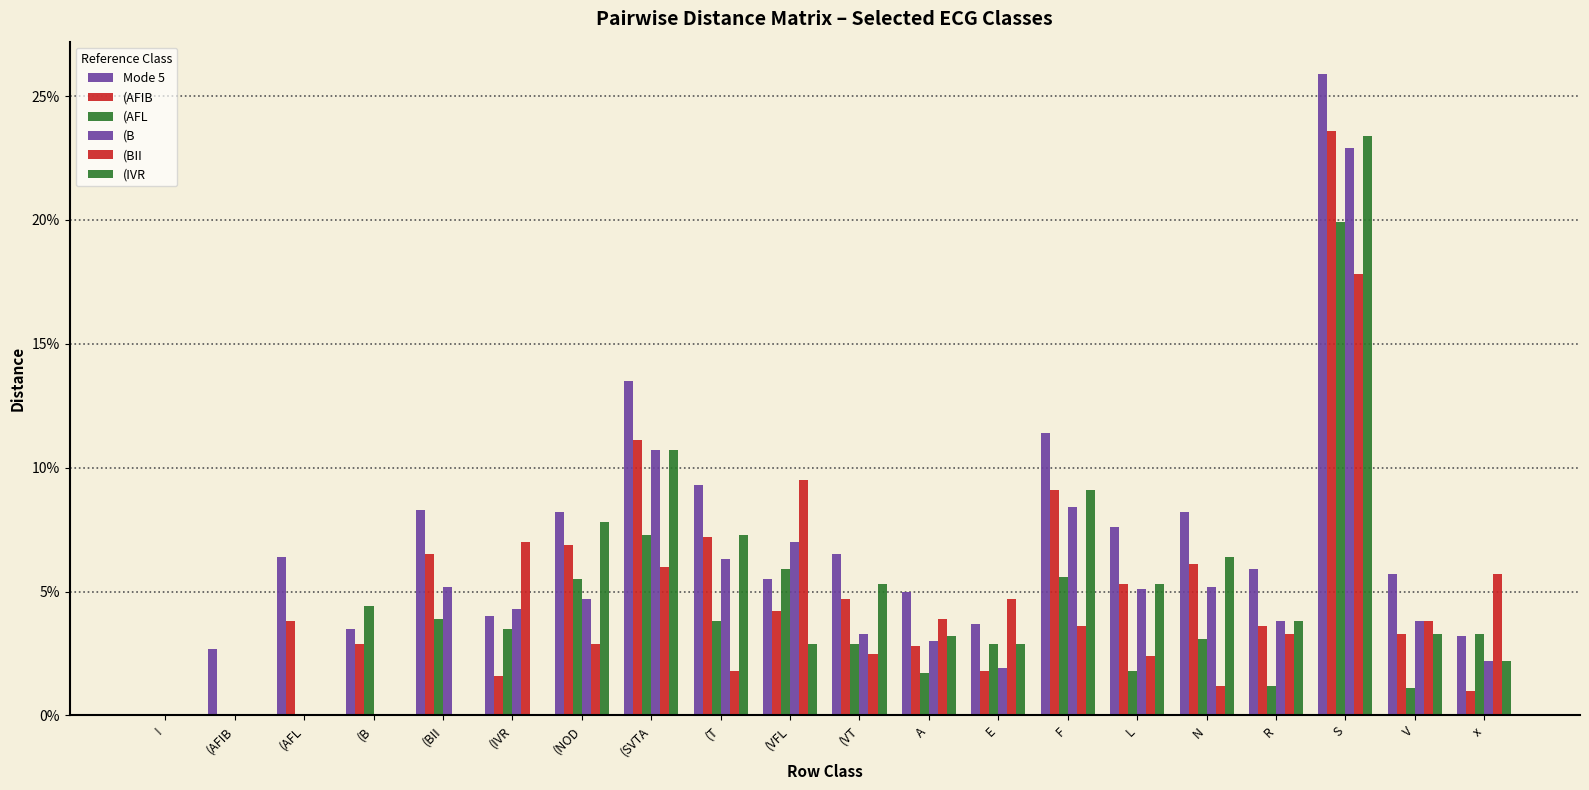

Which series has the largest range (max minus min)?

Mode 5